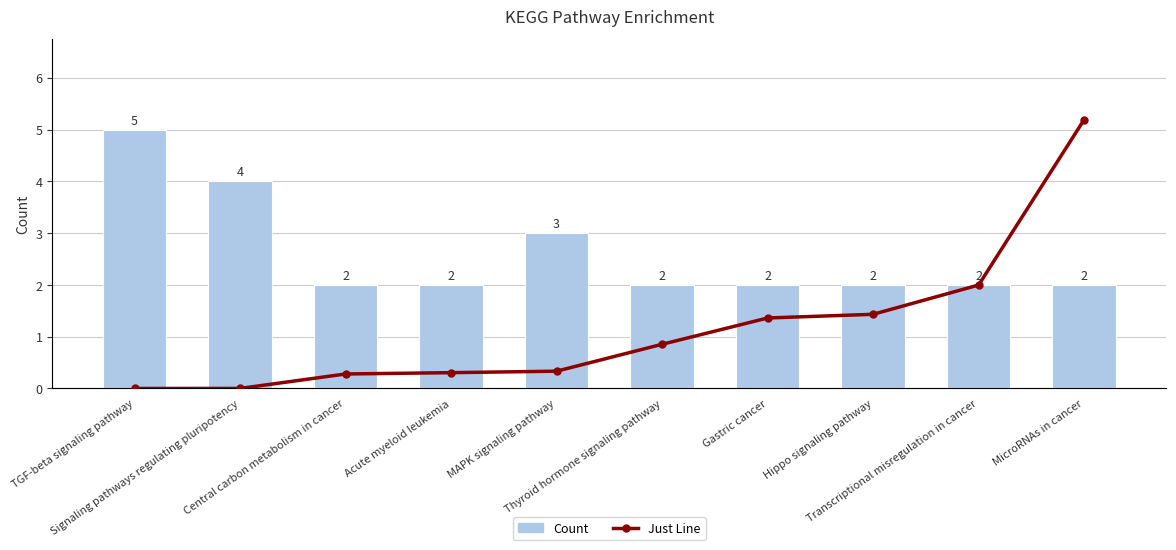

What is the label of the 3rd bar from the left?

Central carbon metabolism in cancer